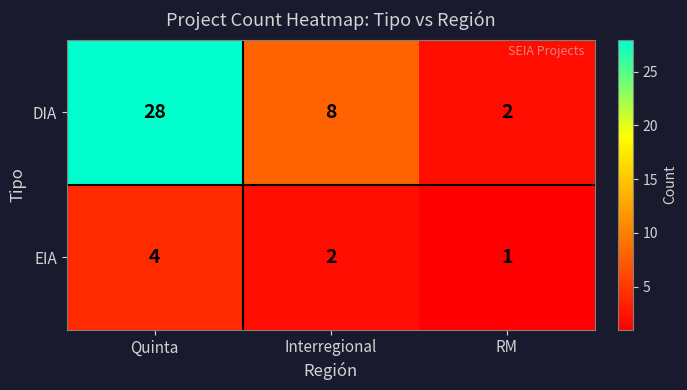

Which series has the widest spread of values?

DIA